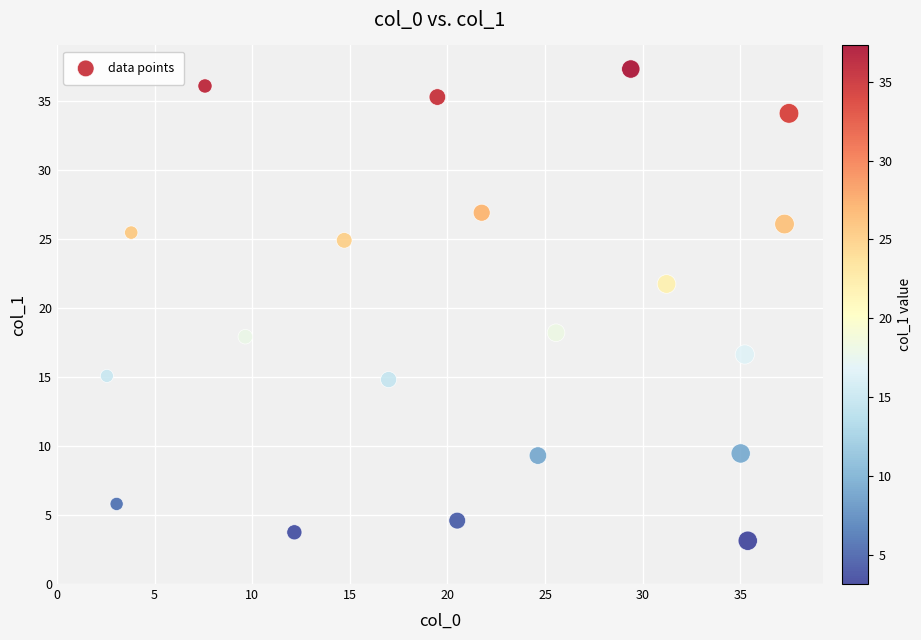

What is the range of Y values (max minus min)?

34.2